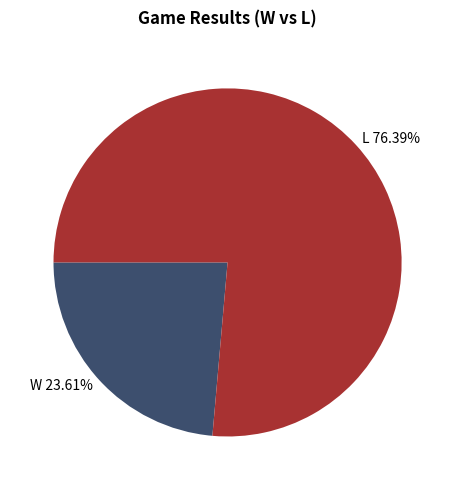

What is the largest slice in the pie chart?

L